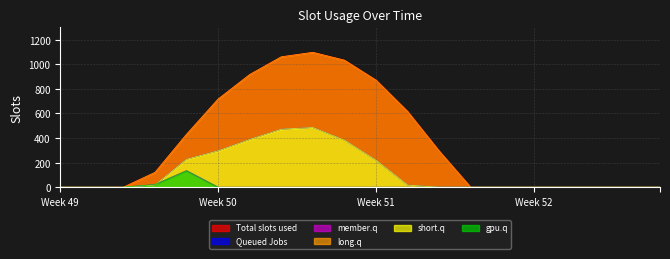

True or false: Series_2 and Series_0 cross at least once.

False